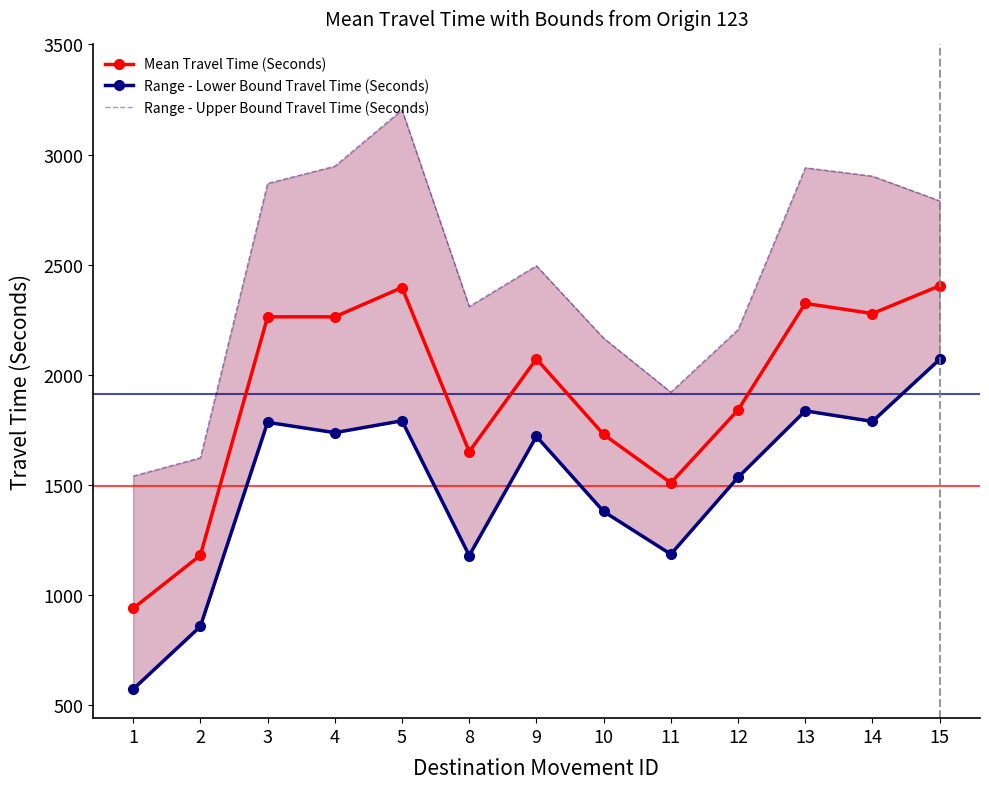

At which category does the chart reach its peak across all series?

5